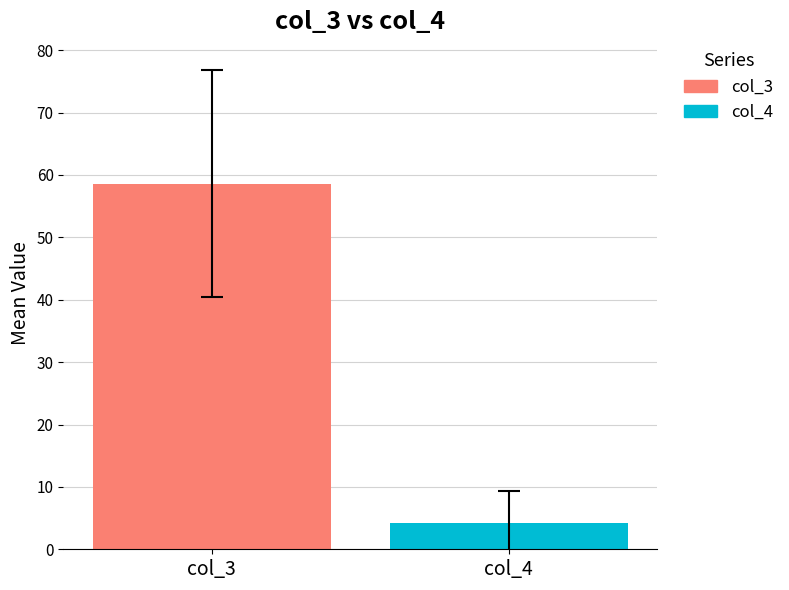

Rank the series by their maximum value, from highest to lowest.

col_3, col_4